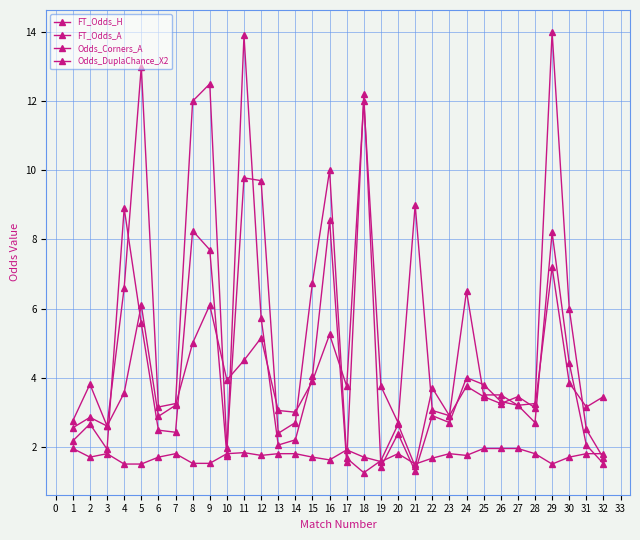

At how many categories does at least one series exceed 11?

6